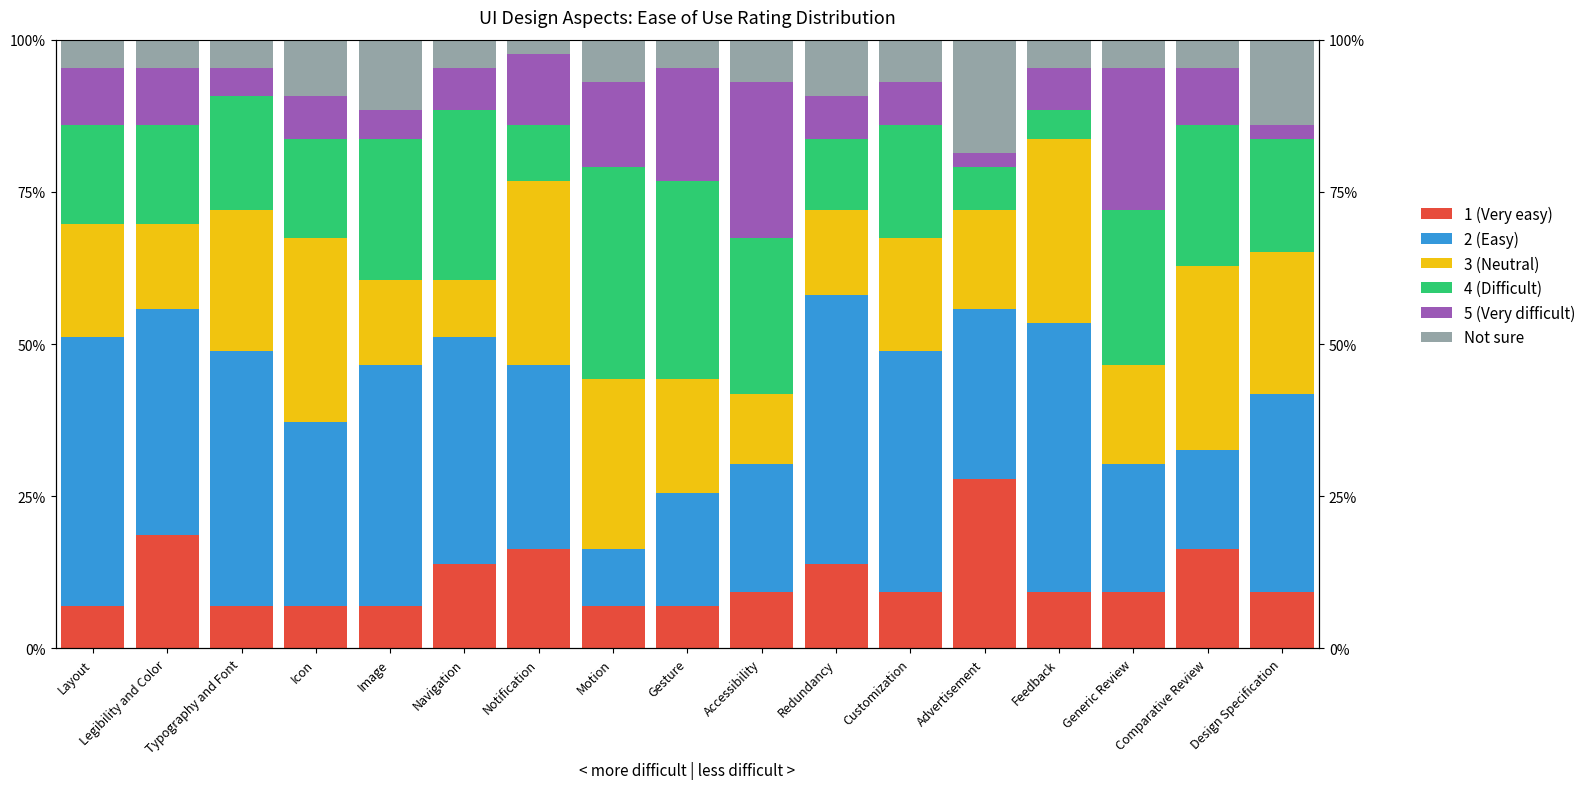

What value does the Not sure series have at Layout?

4.7